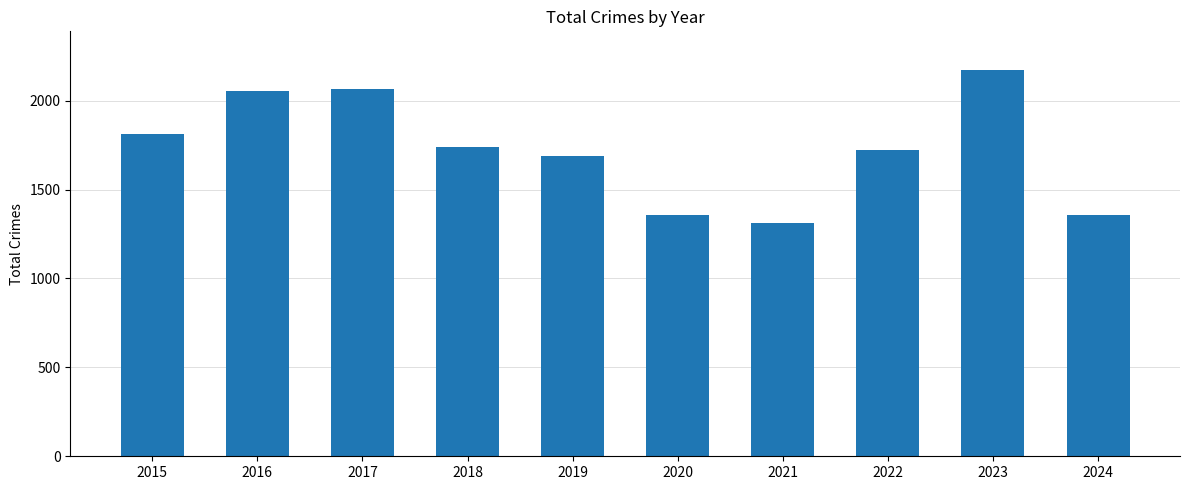

Read the value at 2019.

1687